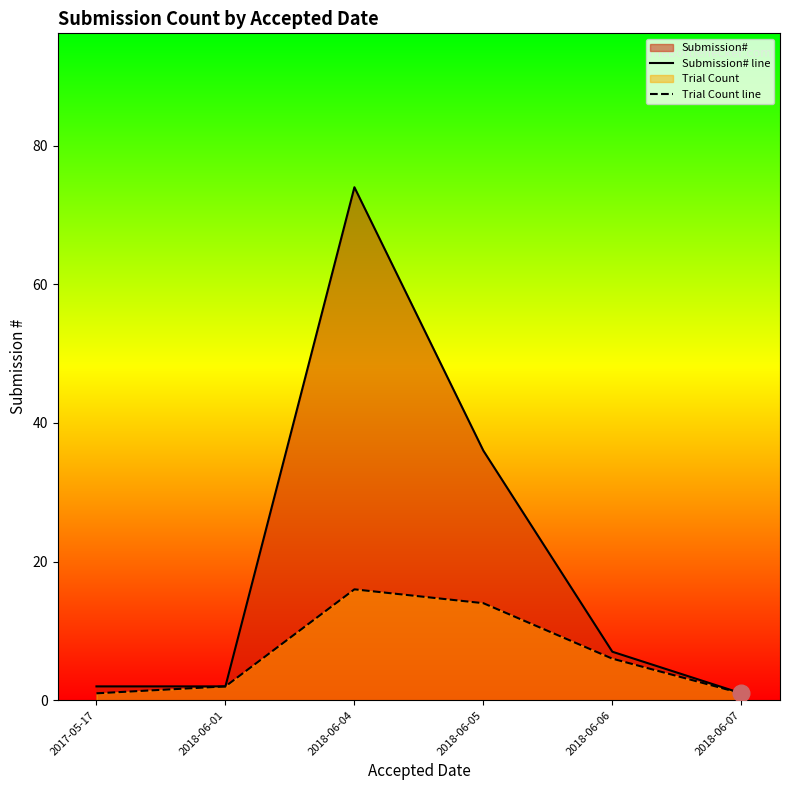

What position from the left is 2018-06-06?

5